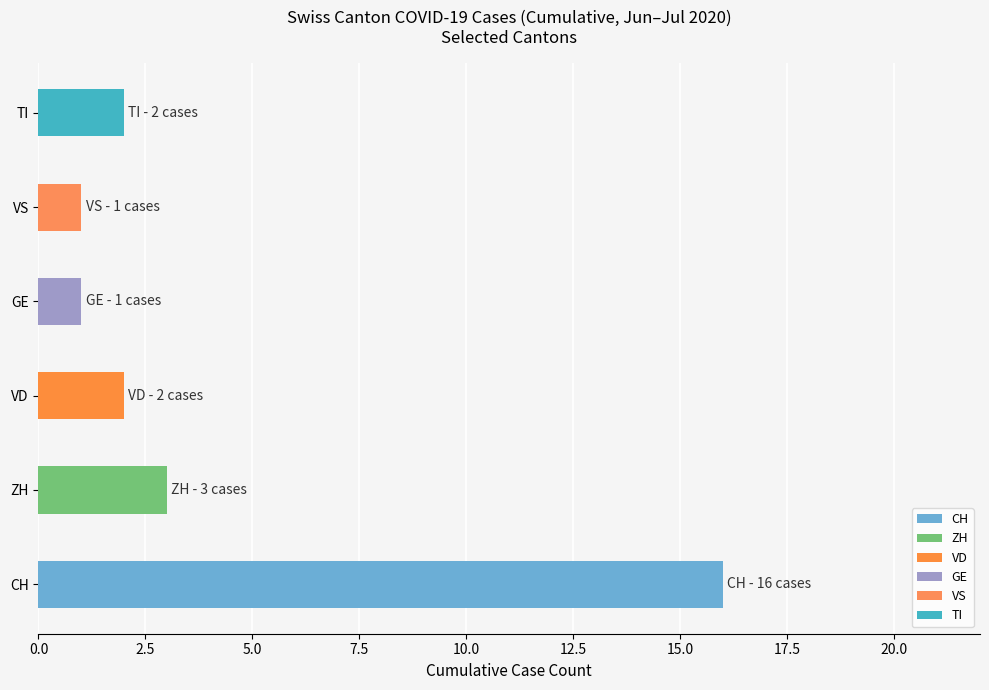

Between 19 and 20, which is larger?

20